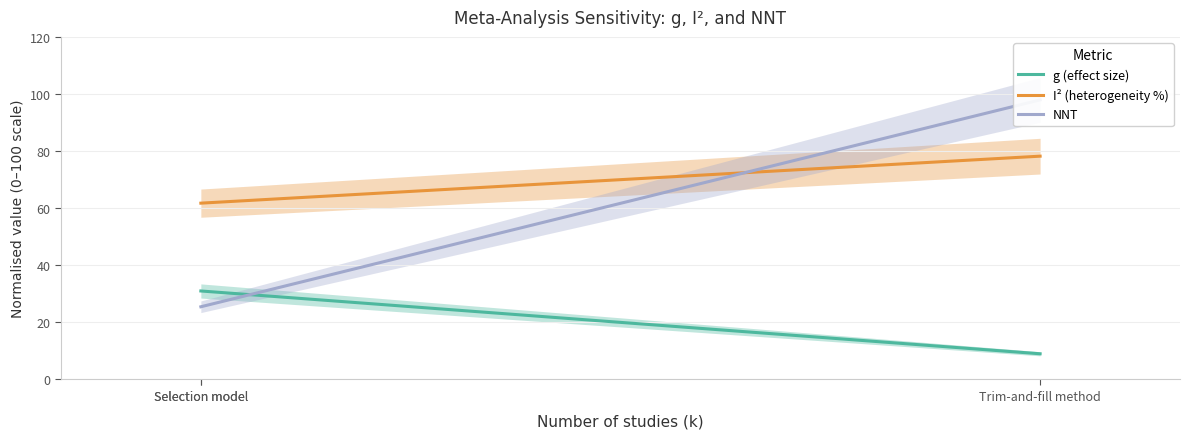

True or false: I² (heterogeneity %) and g (effect size) cross at least once.

False